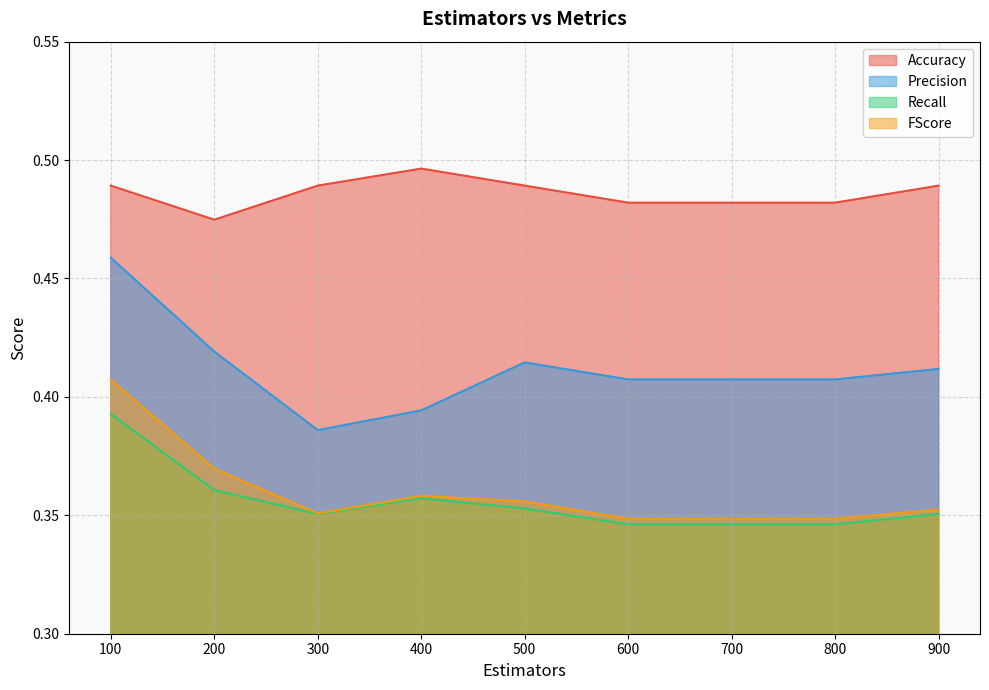

What is the maximum value shown in the chart?

0.5